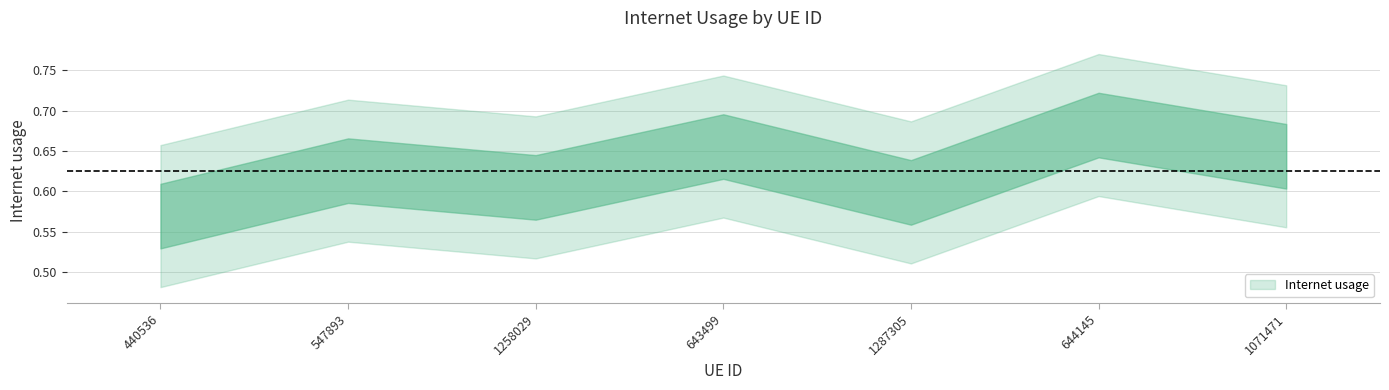

How many interior local peaks (higher than both neighbors) does the data have?

3